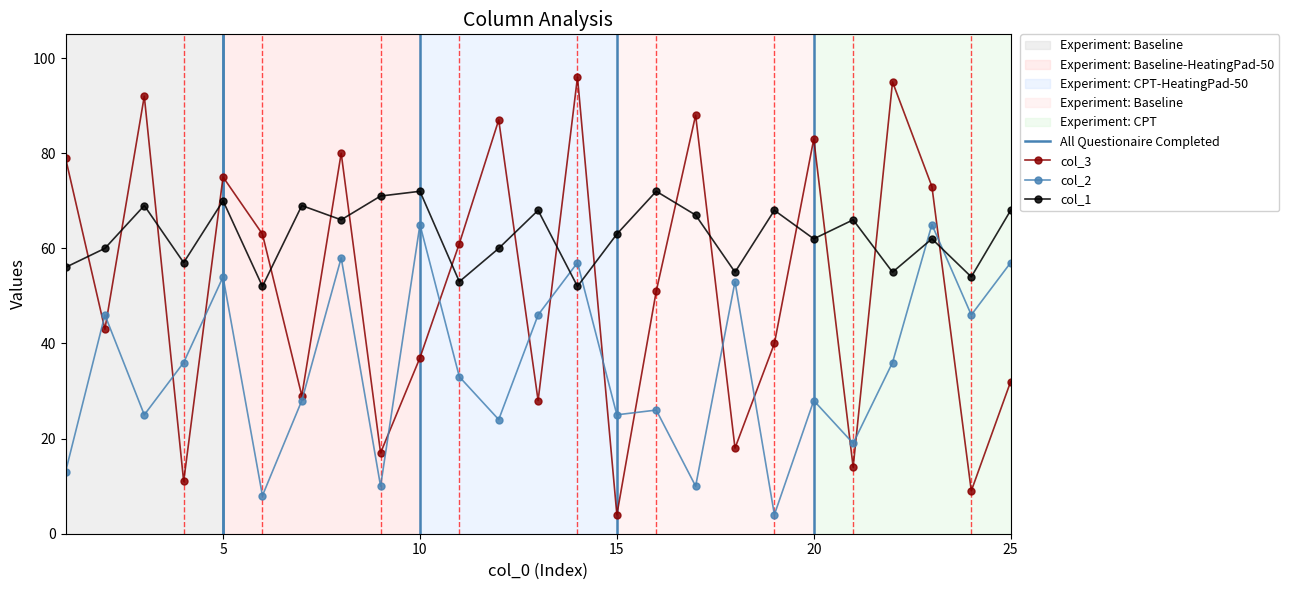

What is the average value of the col_2 series?

35